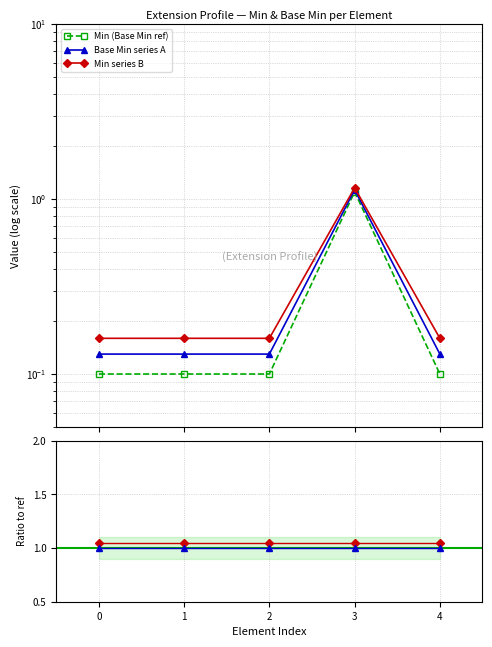

What is the average value of the Base Min series A series?

0.3